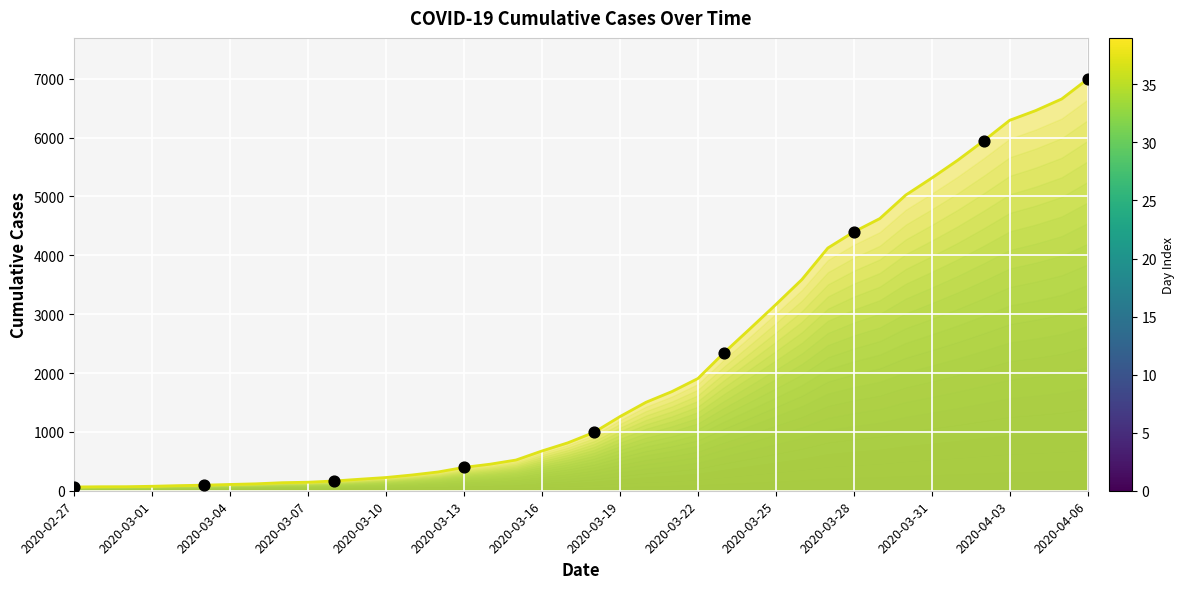

What is the change in value from 2020-03-10 to 2020-03-19?

+1035